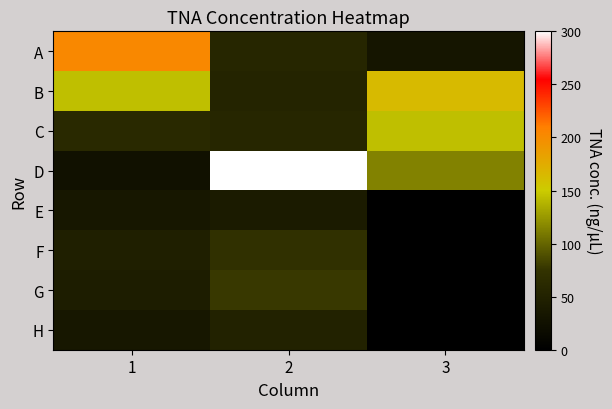

Reading left to right, list all the values displayed in this chart.

A: 1=202.8	2=57.4	3=31.3
B: 1=143.7	2=53.6	3=163.7
C: 1=60.8	2=56.8	3=143.6
D: 1=26.8	2=300.5	3=114.2
E: 1=34.9	2=40.7	3=0.0
F: 1=47.3	2=71.9	3=0.0
G: 1=43.7	2=77.8	3=0.0
H: 1=35.3	2=51.6	3=0.0